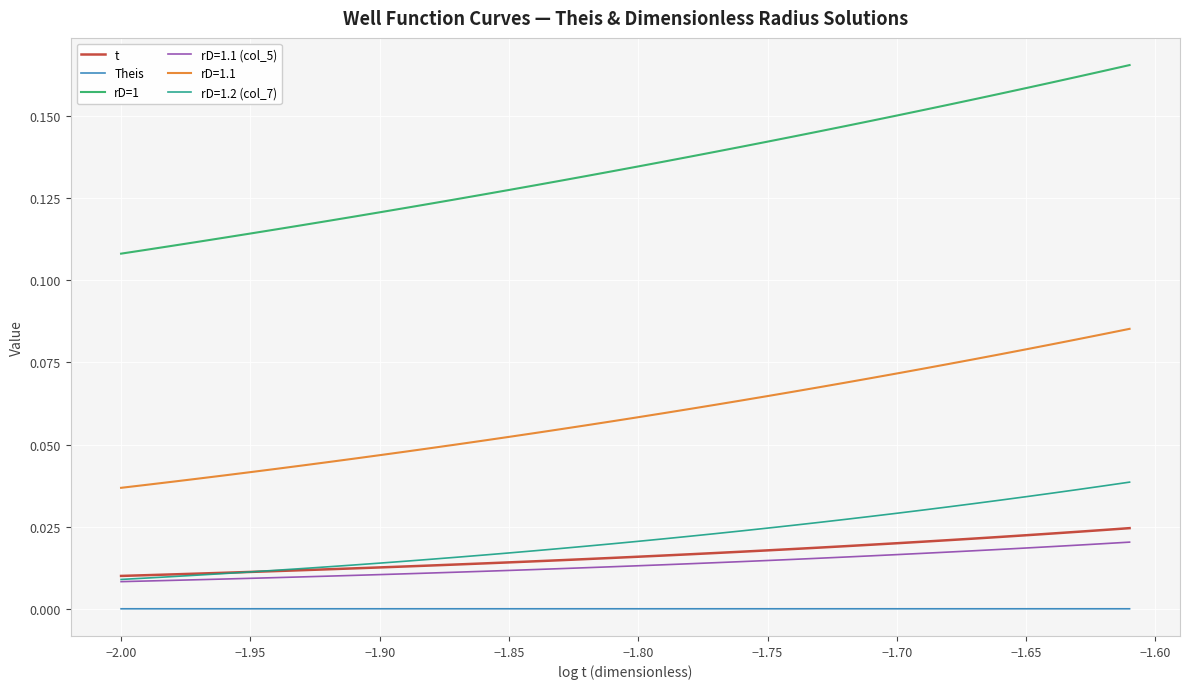

Is this an area chart (filled region under the line)?

No